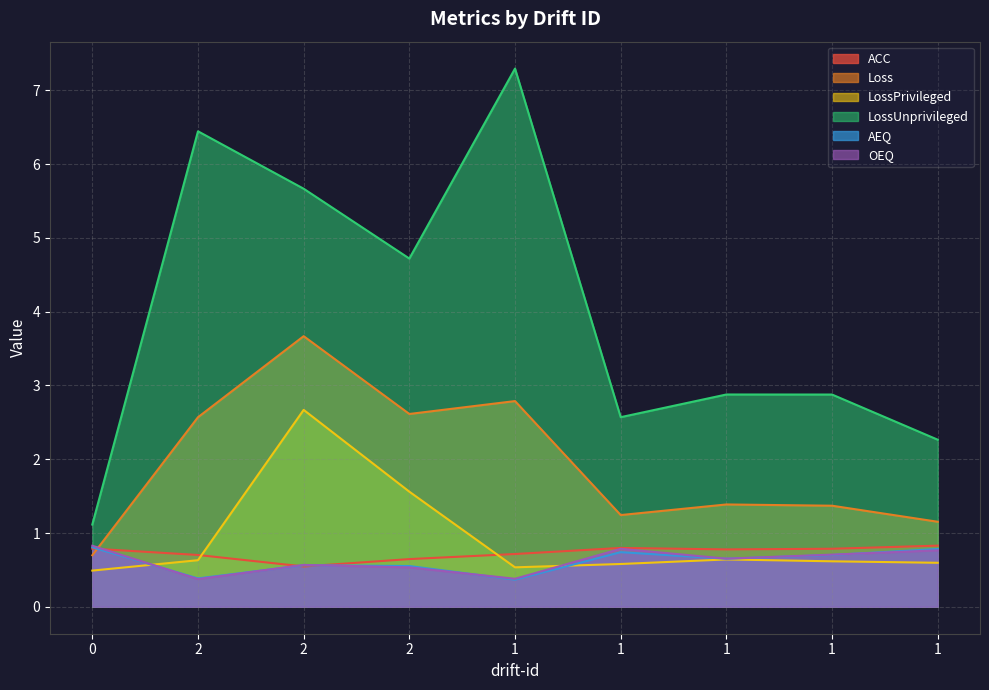

What is the label of the 3rd point from the right?

1